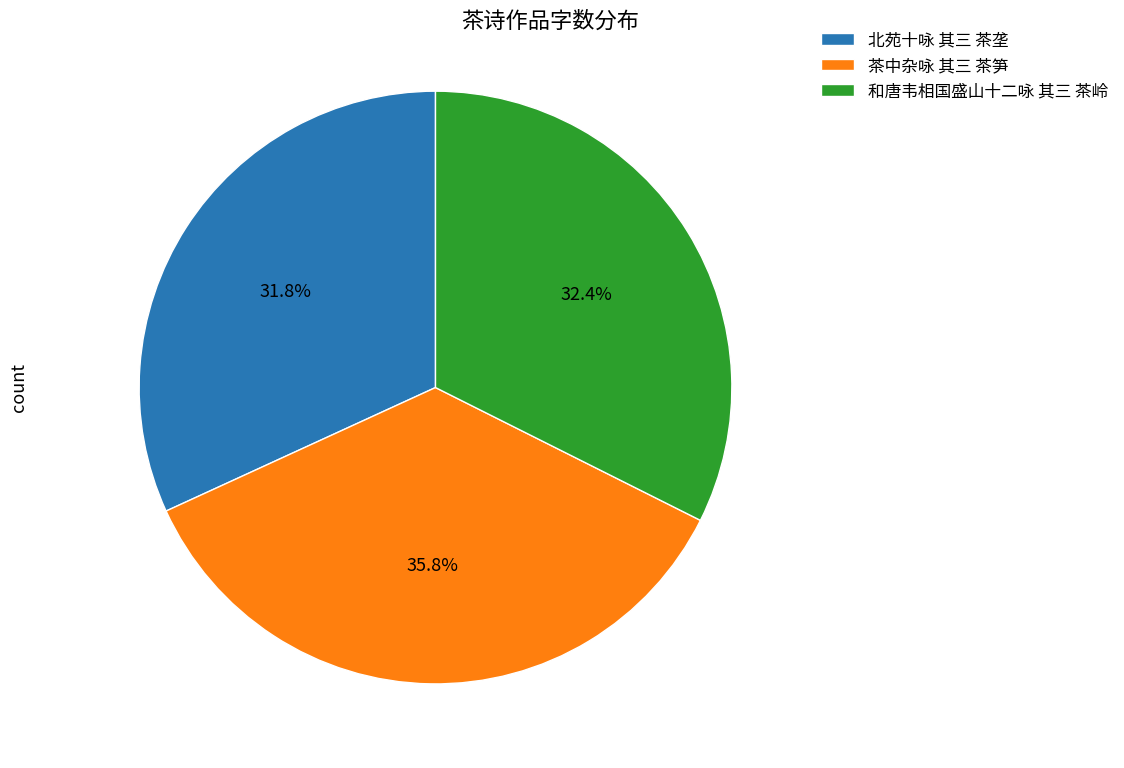

Count the number of slices in the pie.

3